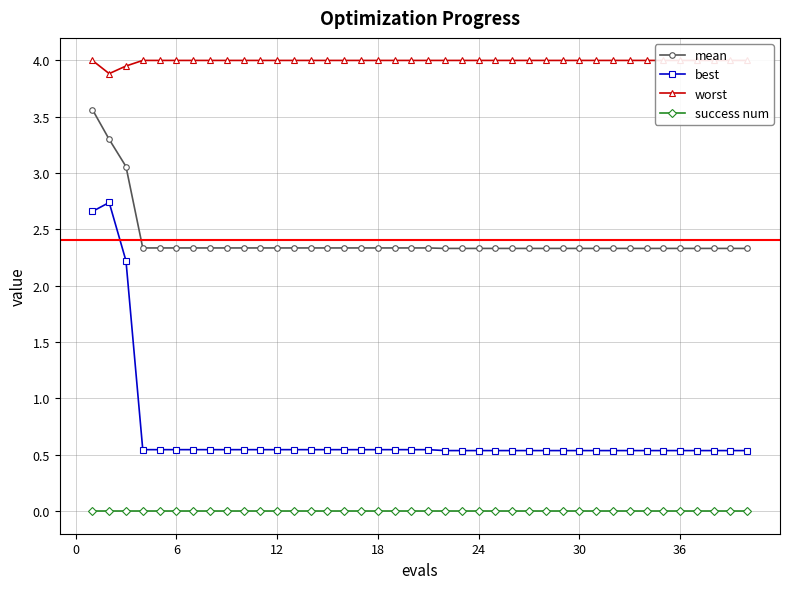

List the series in order of their overall mean, highest first.

worst, mean, best, success num